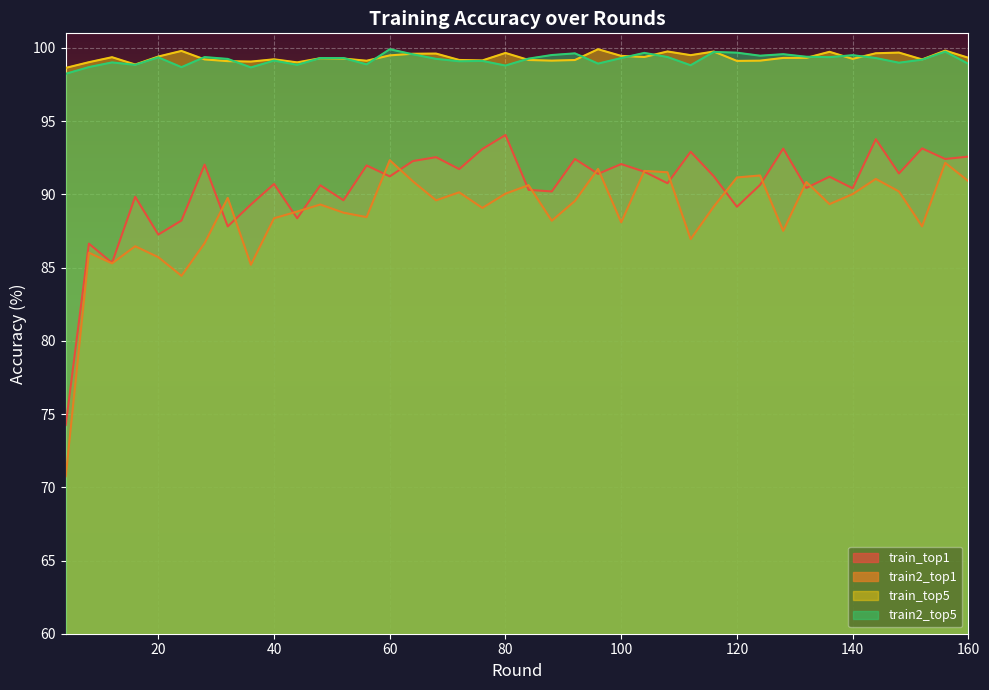

Reading right to left, transcribe all the data shown in this chart.

train_top1: 160=92.6	156=92.4	152=93.1	148=91.4	144=93.8	140=90.4	136=91.2	132=90.4	128=93.1	124=90.6	120=89.2	116=91.2	112=92.9	108=90.8	104=91.5	100=92.1	96=91.4	92=92.4	88=90.2	84=90.3	80=94.1	76=93.1	72=91.7	68=92.5	64=92.3	60=91.2	56=92.0	52=89.6	48=90.6	44=88.4	40=90.7	36=89.3	32=87.8	28=92.0	24=88.2	20=87.3	16=89.8	12=85.3	8=86.6	4=74.3
train2_top1: 160=90.9	156=92.2	152=87.8	148=90.2	144=91.1	140=90.0	136=89.3	132=90.8	128=87.5	124=91.3	120=91.2	116=89.2	112=86.9	108=91.5	104=91.6	100=88.1	96=91.7	92=89.6	88=88.2	84=90.6	80=90.1	76=89.1	72=90.1	68=89.6	64=90.9	60=92.3	56=88.4	52=88.8	48=89.3	44=88.8	40=88.4	36=85.2	32=89.8	28=86.7	24=84.4	20=85.7	16=86.5	12=85.3	8=86.0	4=70.7
train_top5: 160=99.3	156=99.8	152=99.2	148=99.7	144=99.6	140=99.3	136=99.7	132=99.3	128=99.3	124=99.1	120=99.1	116=99.8	112=99.5	108=99.8	104=99.4	100=99.5	96=99.9	92=99.2	88=99.1	84=99.2	80=99.7	76=99.1	72=99.2	68=99.6	64=99.6	60=99.5	56=99.1	52=99.3	48=99.3	44=99.0	40=99.2	36=99.1	32=99.1	28=99.2	24=99.8	20=99.4	16=98.9	12=99.4	8=99.0	4=98.6
train2_top5: 160=98.9	156=99.7	152=99.2	148=99.0	144=99.3	140=99.5	136=99.4	132=99.4	128=99.6	124=99.5	120=99.7	116=99.7	112=98.8	108=99.4	104=99.7	100=99.3	96=98.9	92=99.6	88=99.5	84=99.3	80=98.8	76=99.1	72=99.1	68=99.3	64=99.6	60=99.9	56=98.9	52=99.3	48=99.3	44=98.8	40=99.1	36=98.7	32=99.3	28=99.4	24=98.7	20=99.4	16=98.8	12=99.0	8=98.7	4=98.2